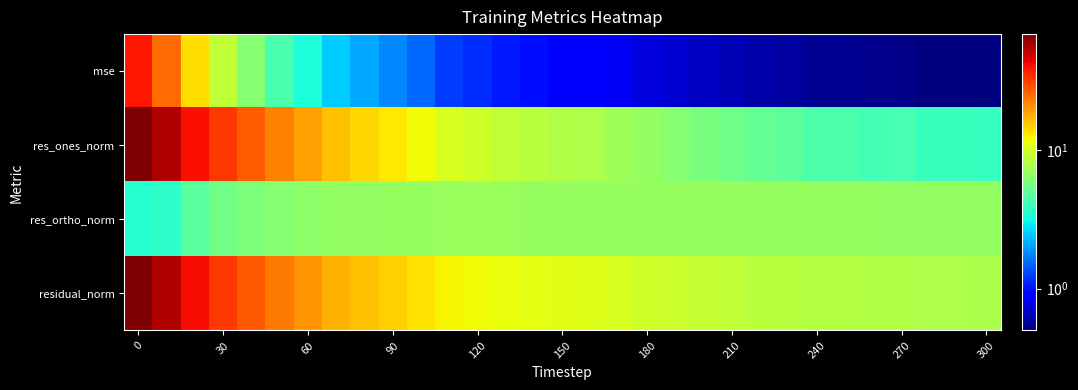

Which series has the largest total across all categories?

residual_norm